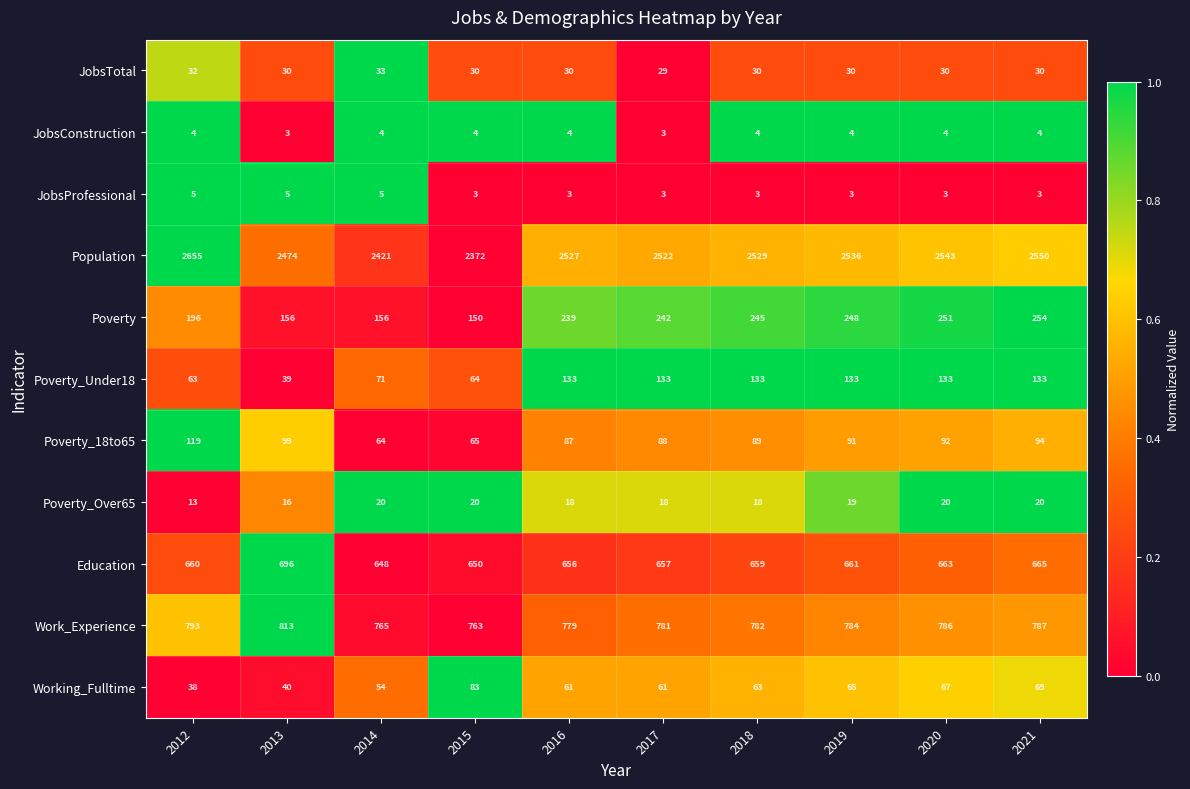

List the series in order of their peak value, lowest first.

JobsConstruction, JobsProfessional, Poverty_Over65, JobsTotal, Working_Fulltime, Poverty_18to65, Poverty_Under18, Poverty, Education, Work_Experience, Population